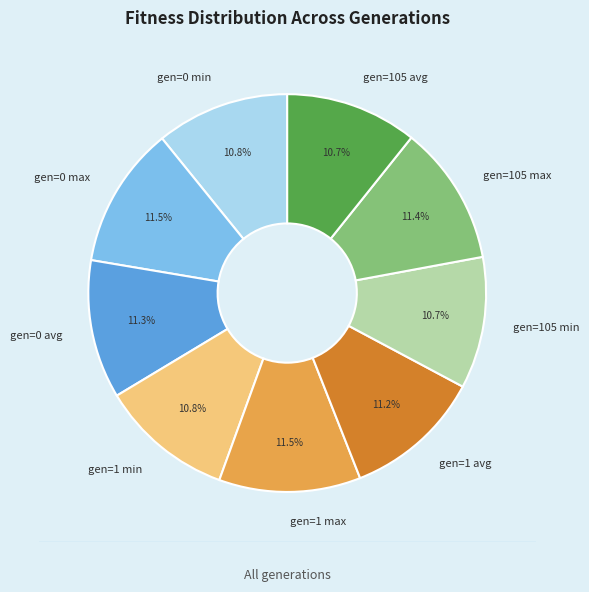

What percentage do gen=1 max and gen=0 avg together represent?

22.8%